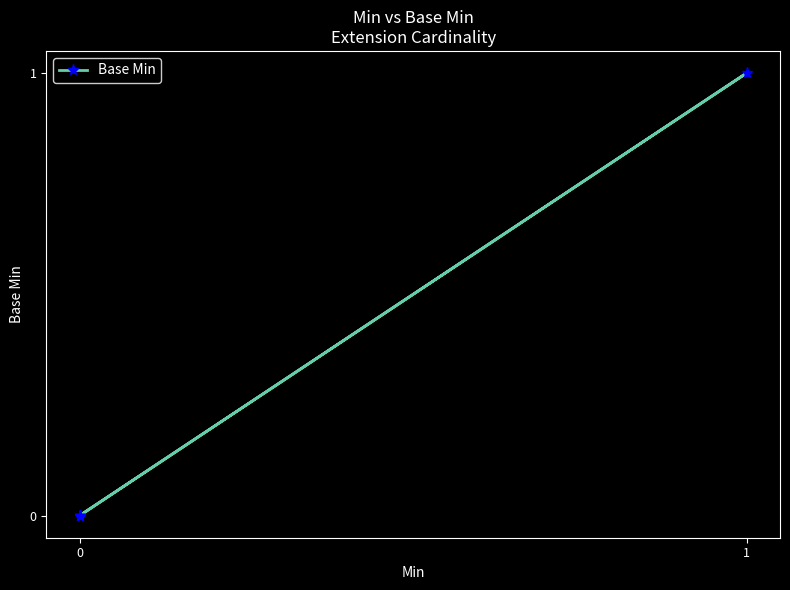

How many values are above zero?

1